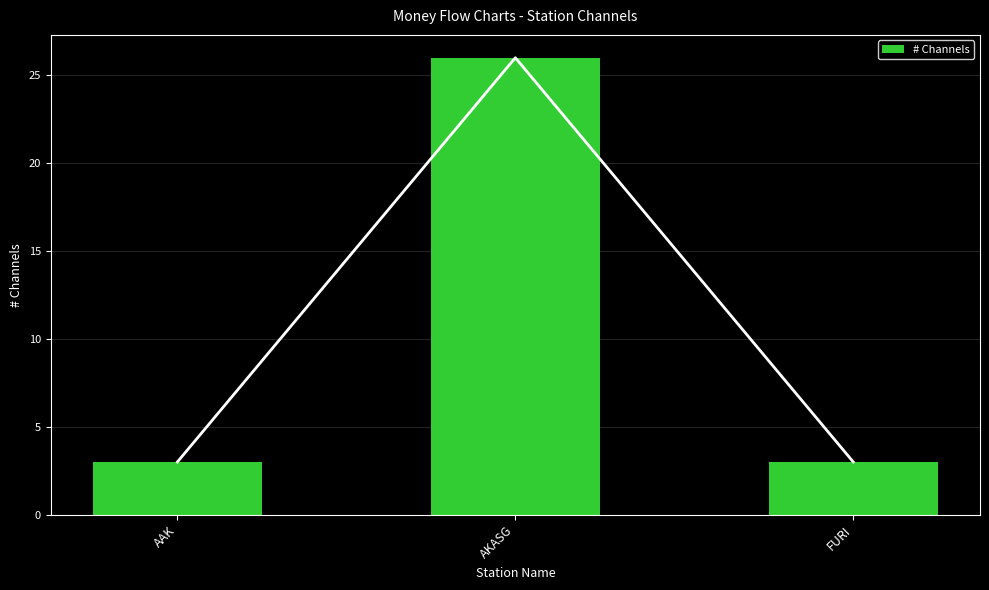

Between AKASG and AAK, which is larger?

AKASG